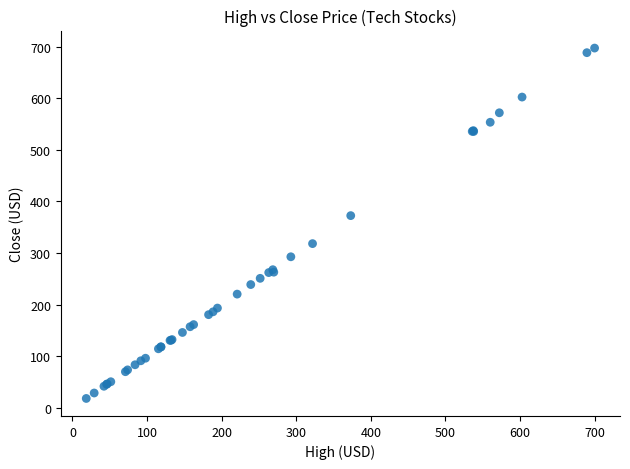

What Y value in the scatter plot is closest to 357?

372.5